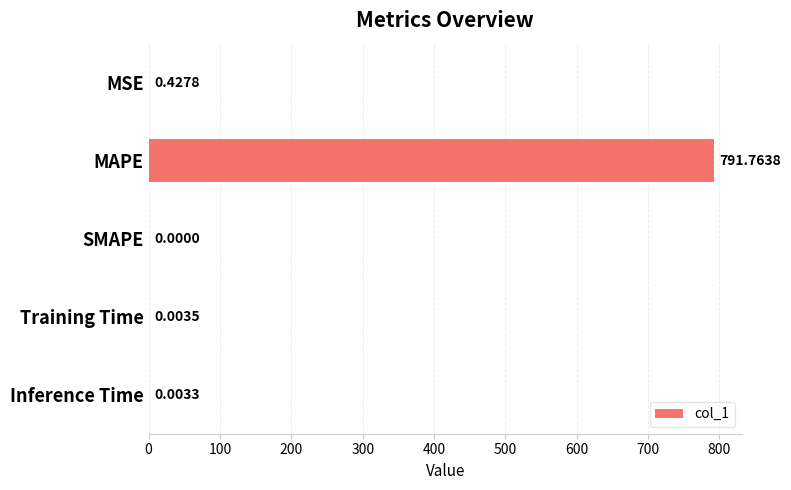

What is the average value?

158.4